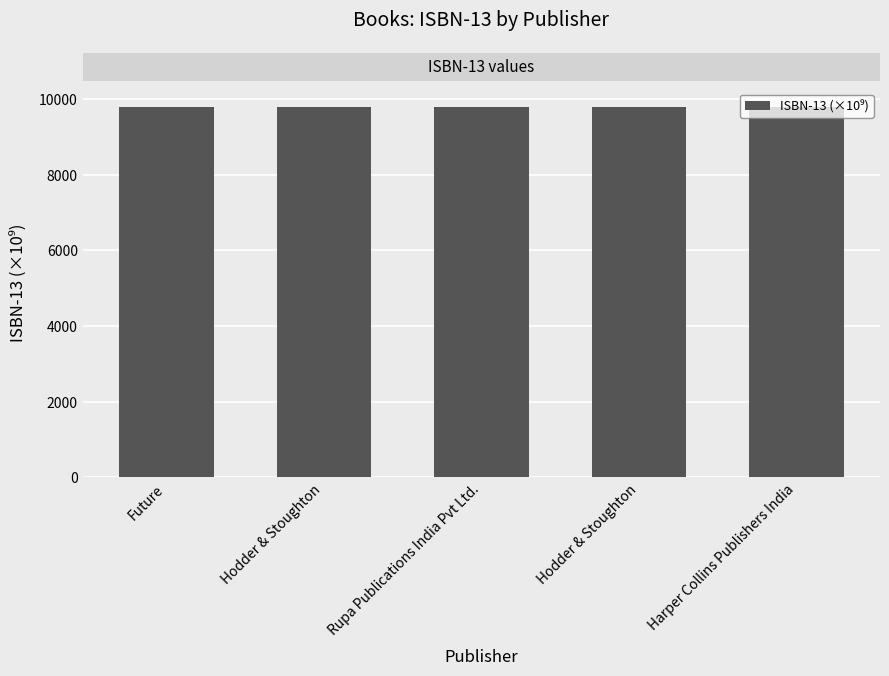

What is the ratio of the value at Harper Collins Publishers India to the value at Future?

1.0